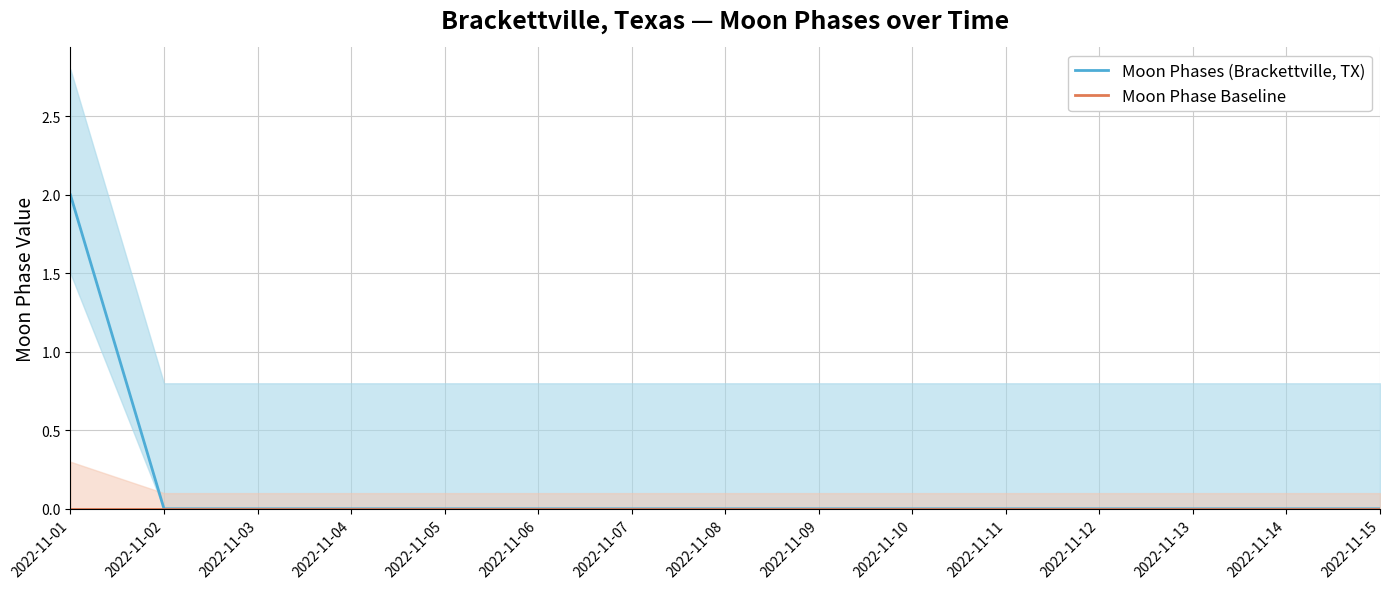

Where is Moon Phases (Brackettville, TX) nearest to the value 1?

2022-11-01